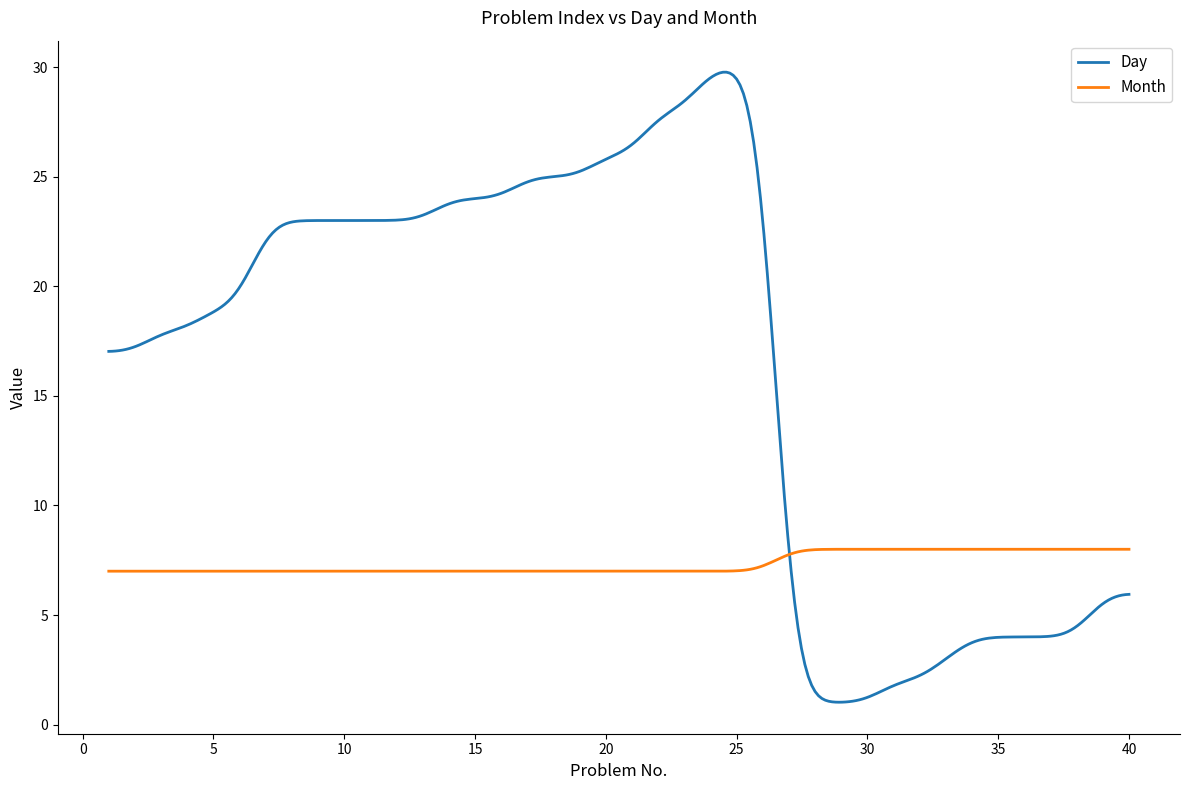

Which series has the largest total across all categories?

Day